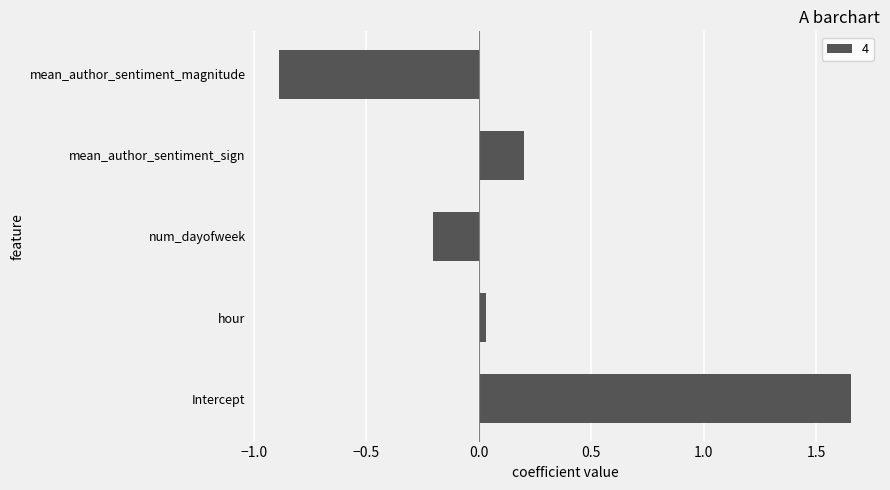

How many values exceed 0?

3